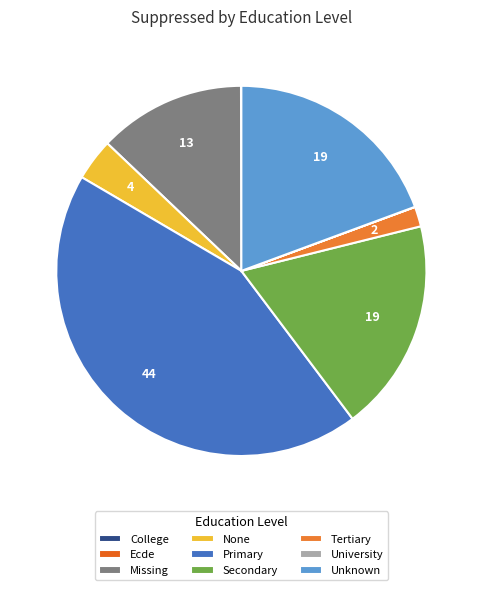

What is the change in value from Ecde to Secondary?

+16.0